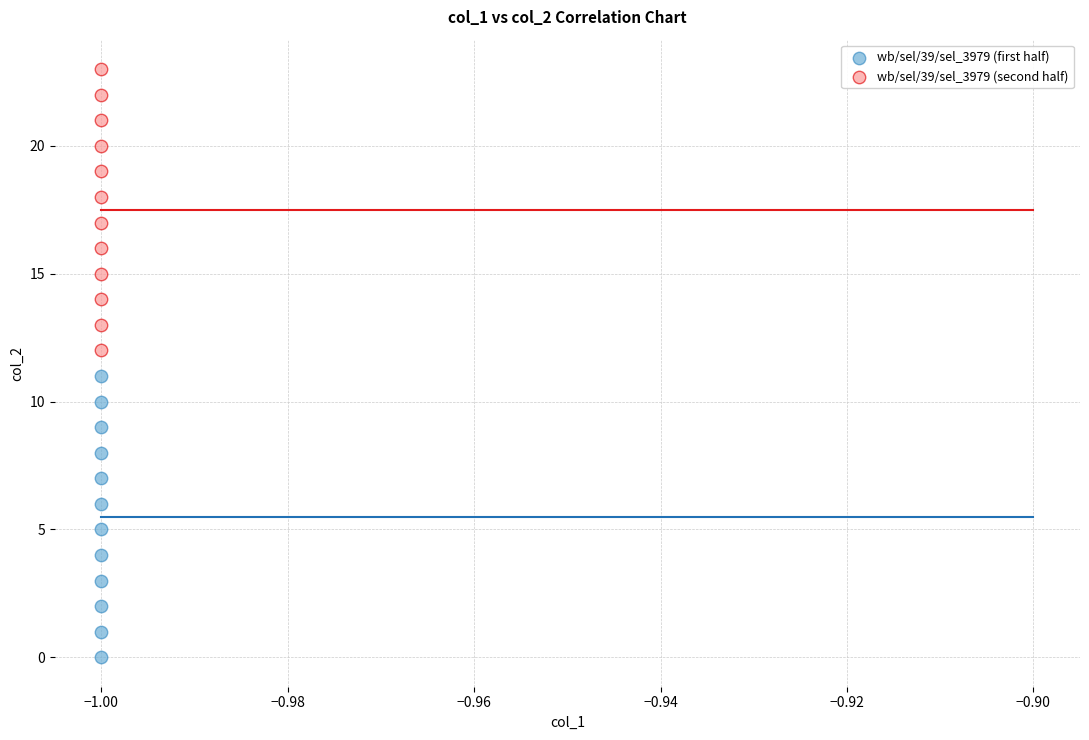

What are all the series names shown in the legend?

wb/sel/39/sel_3979 (first half), wb/sel/39/sel_3979 (second half)